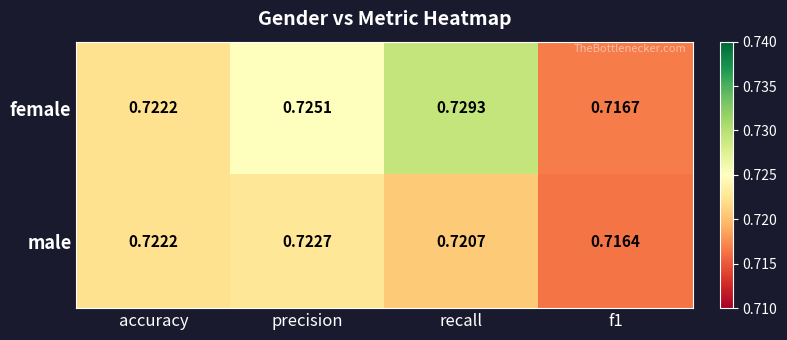

List the series in order of their peak value, lowest first.

male, female